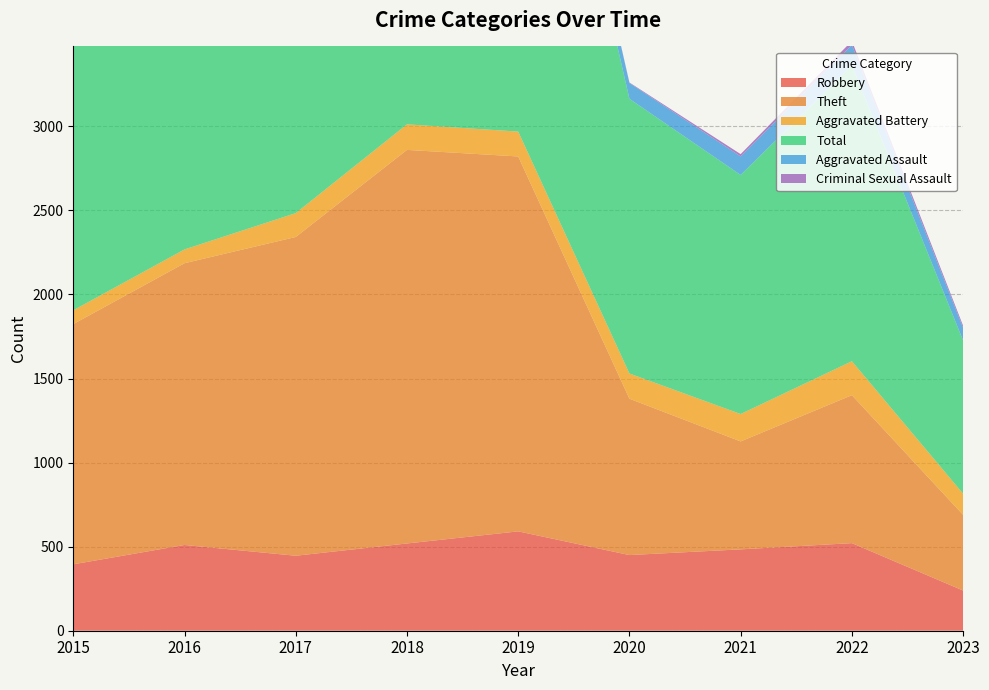

Reading right to left, transcribe all the data shown in this chart.

Robbery: 2023=239	2022=521	2021=484	2020=450	2019=591	2018=519	2017=446	2016=510	2015=395
Theft: 2023=450	2022=880	2021=642	2020=930	2019=2230	2018=2341	2017=1896	2016=1676	2015=1429
Aggravated Battery: 2023=126	2022=202	2021=163	2020=150	2019=148	2018=152	2017=142	2016=82	2015=82
Total: 2023=911	2022=1760	2021=1422	2020=1634	2019=3080	2018=3103	2017=2592	2016=2352	2015=1968
Aggravated Assault: 2023=75	2022=121	2021=110	2020=94	2019=98	2018=77	2017=95	2016=71	2015=46
Criminal Sexual Assault: 2023=13	2022=24	2021=14	2020=3	2019=8	2018=11	2017=8	2016=8	2015=12